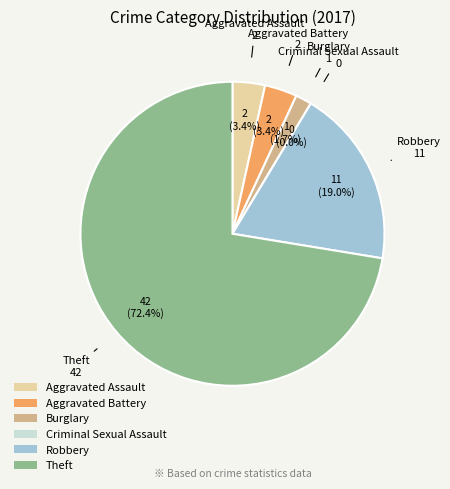

What is the largest slice in the pie chart?

Theft